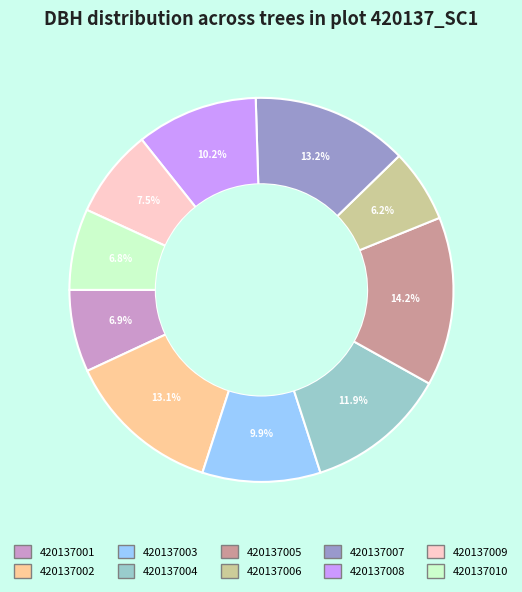

To the nearest percent, what is the difference between the largest and smallest slice percentages?

8%